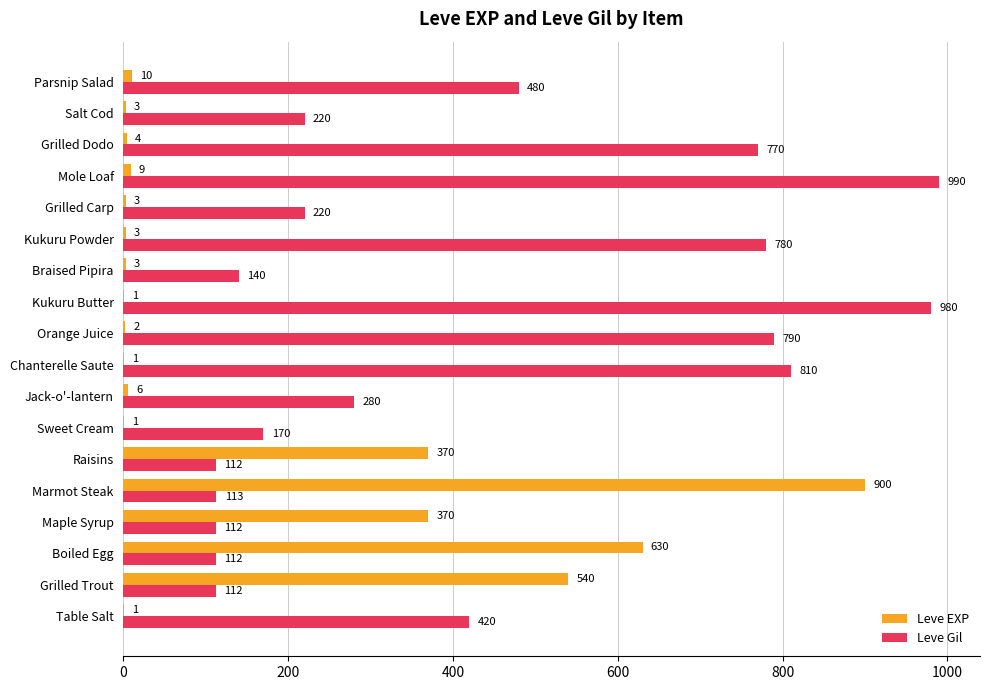

The Leve Gil series shows 990 at Mole Loaf. True or false?

True